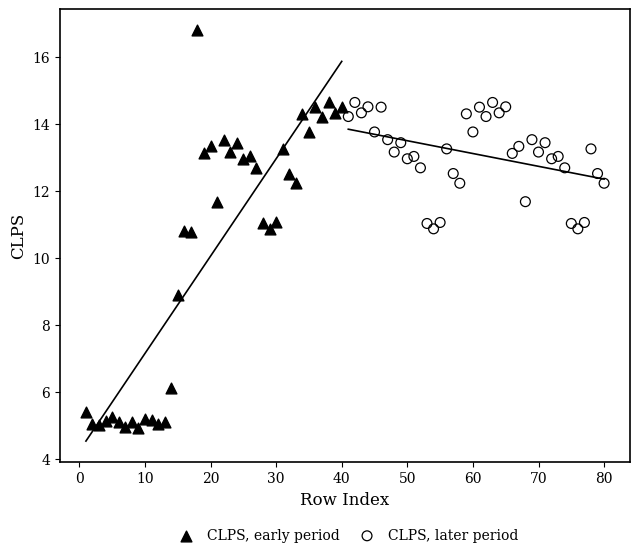

Which series reaches the minimum Y coordinate?

CLPS, early period